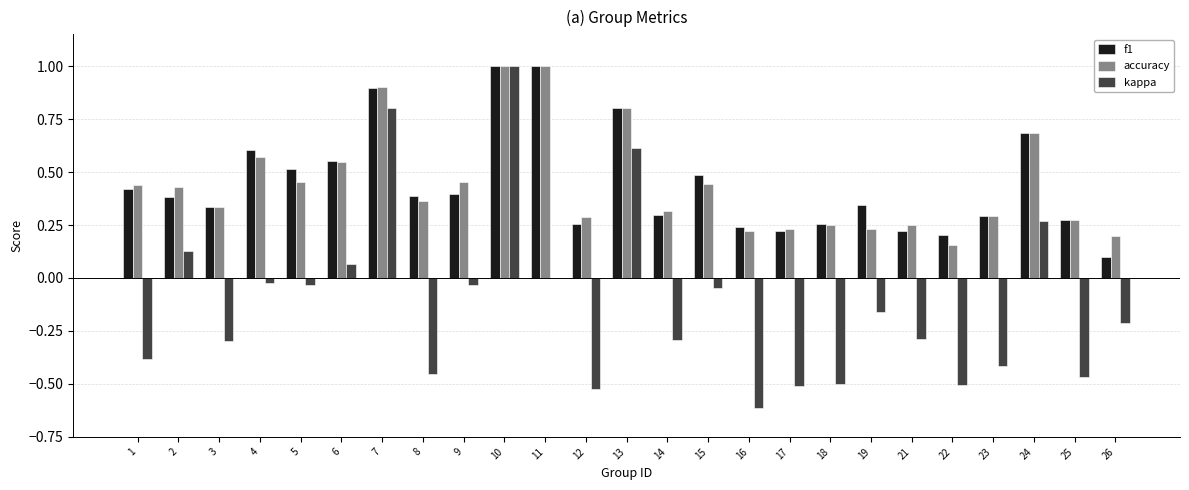

Between 9 and 21, which series saw the biggest shift?

kappa